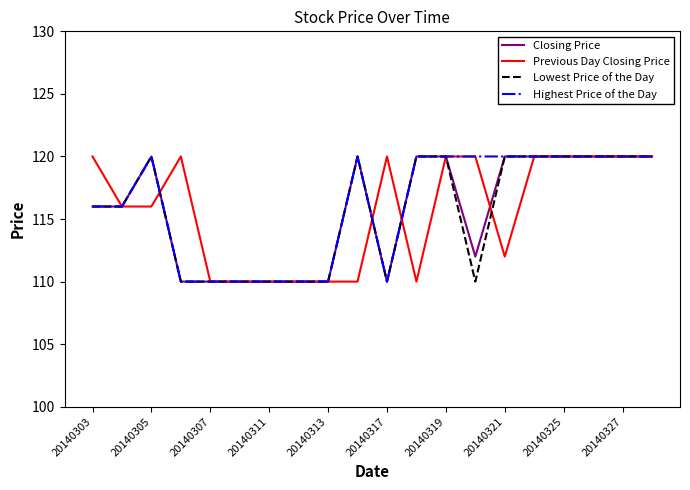

What is the maximum value for Previous Day Closing Price?

120